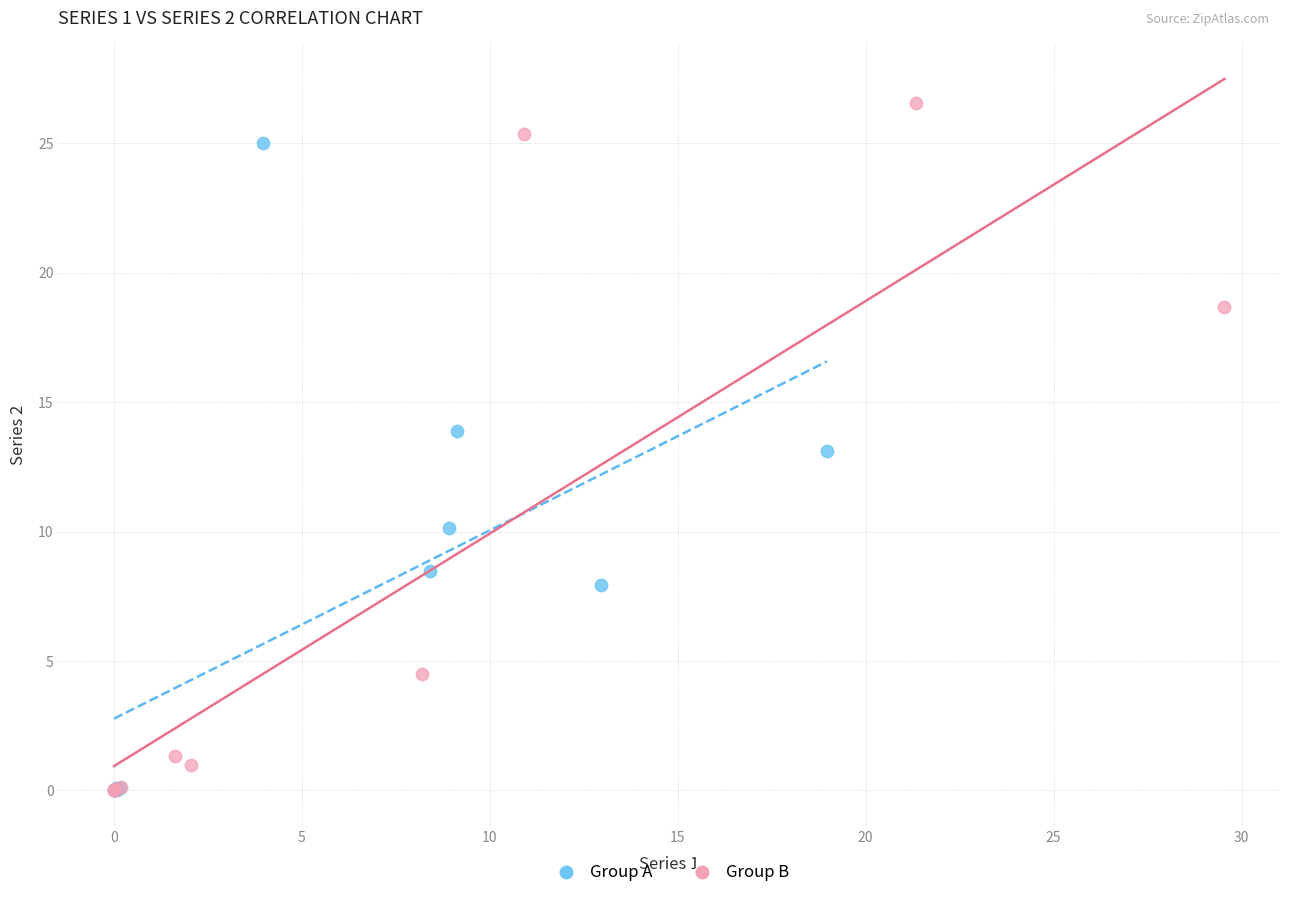

Which series has the widest spread of Y values?

Group B